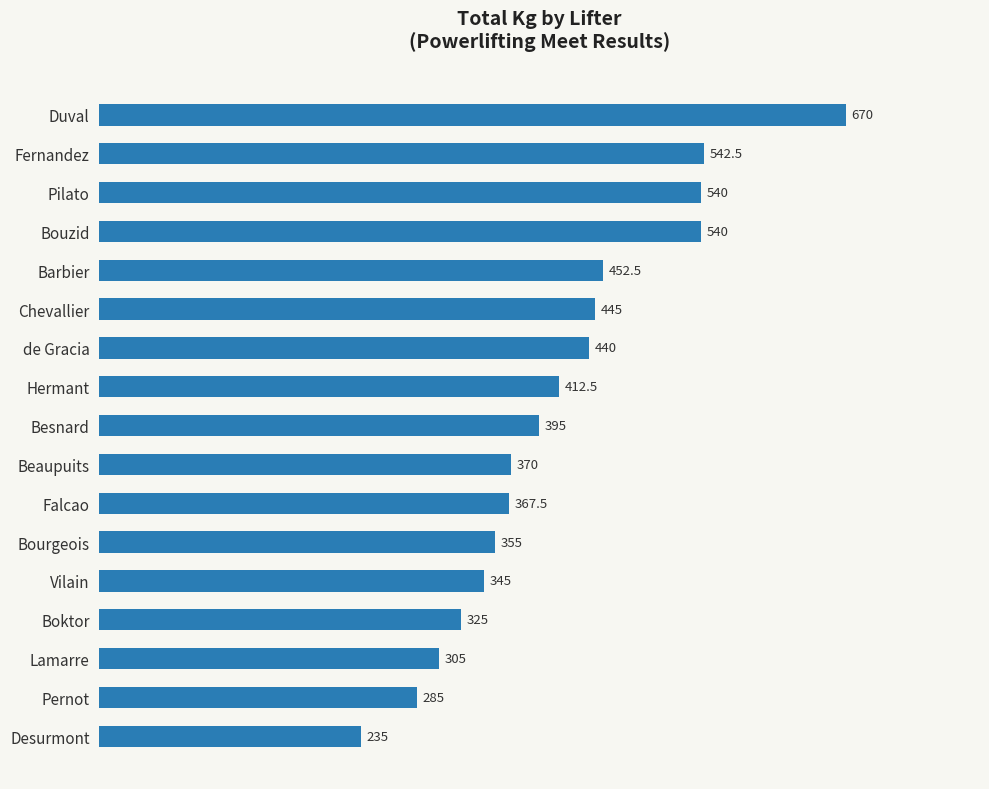

True or false: the data shows 440.0 at de Gracia.

True